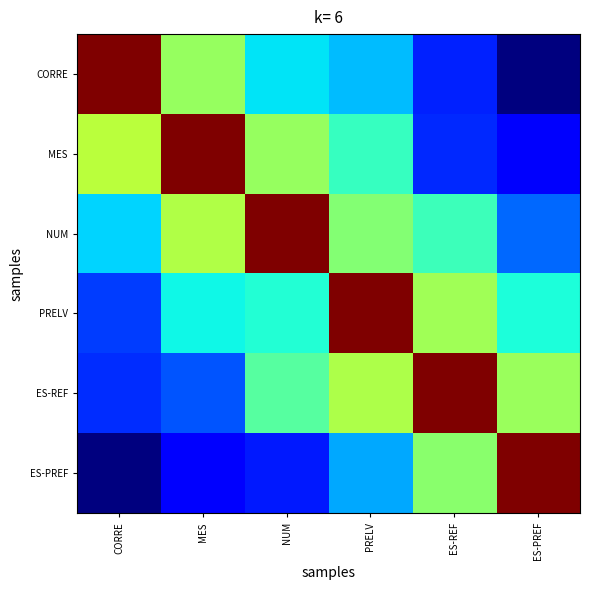

What is the total value across all series at NUM?

2.9